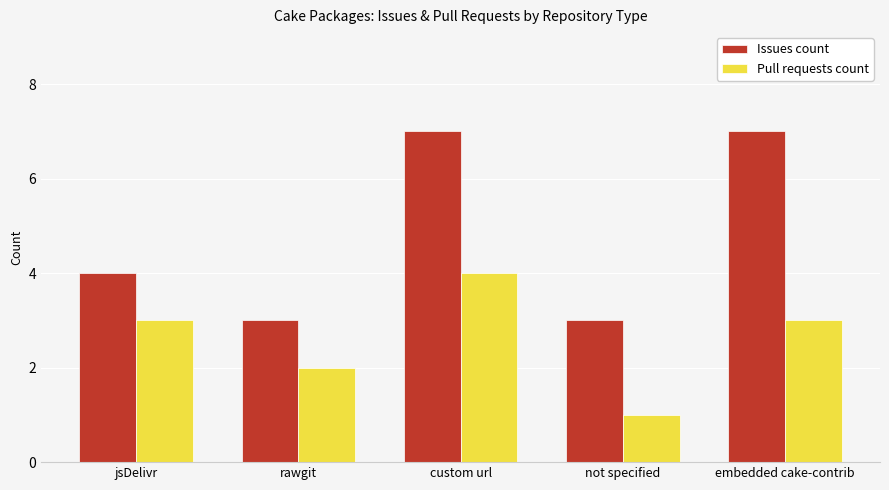

Rank the series at jsDelivr from lowest to highest value.

Pull requests count, Issues count